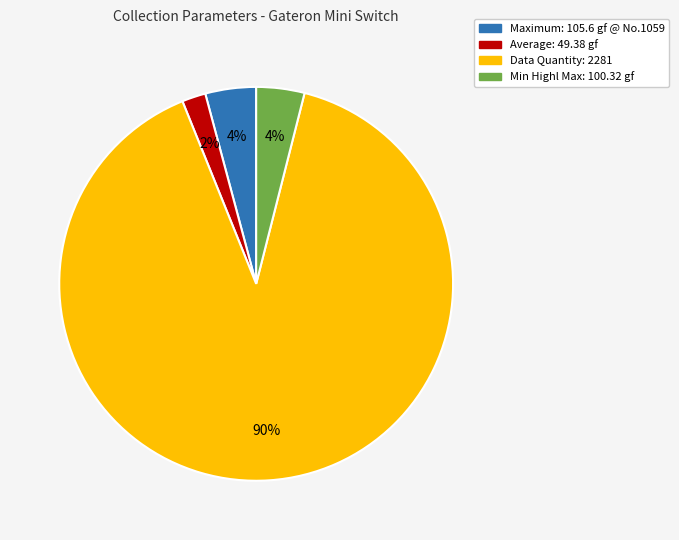

Is there any slice that represents more than half of the pie?

Yes